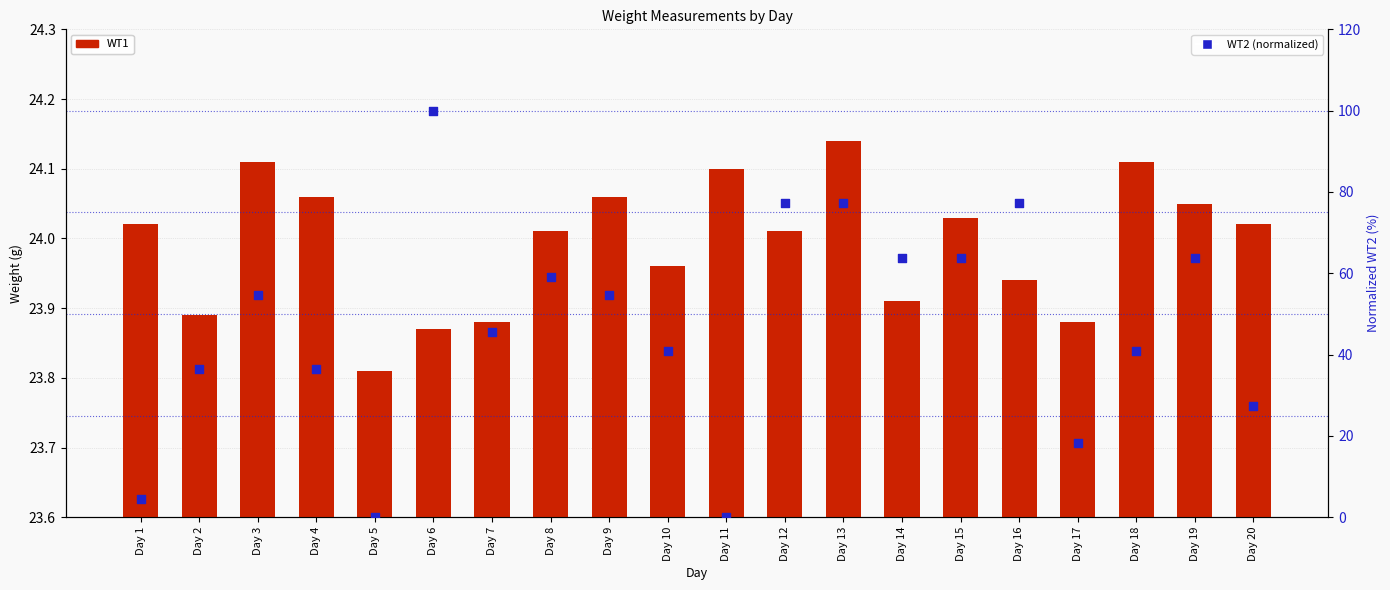

Which series has the largest total across all categories?

WT2 (normalized)